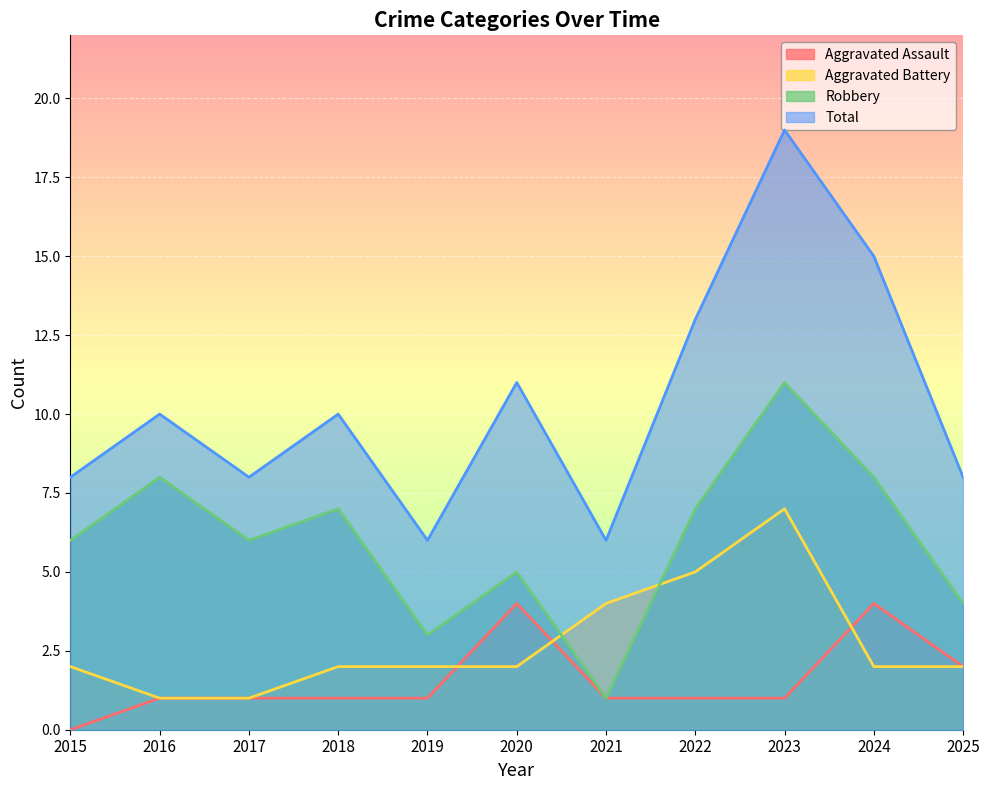

List the labels in order of Robbery value, smallest first.

2021, 2019, 2025, 2020, 2015, 2017, 2018, 2022, 2016, 2024, 2023